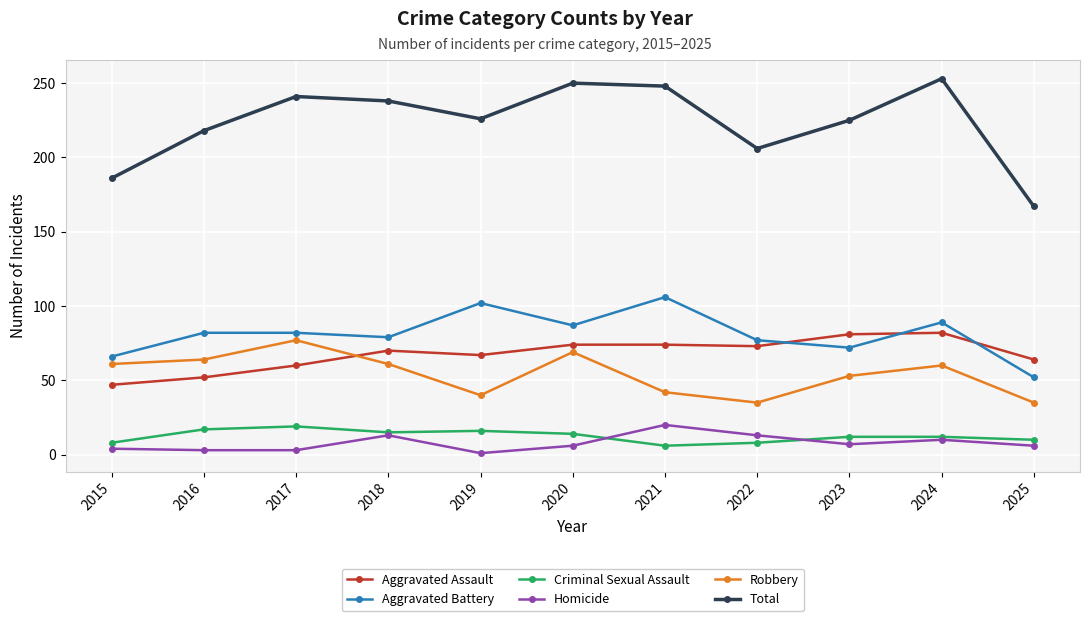

At which category does Robbery reach its first local peak?

2017